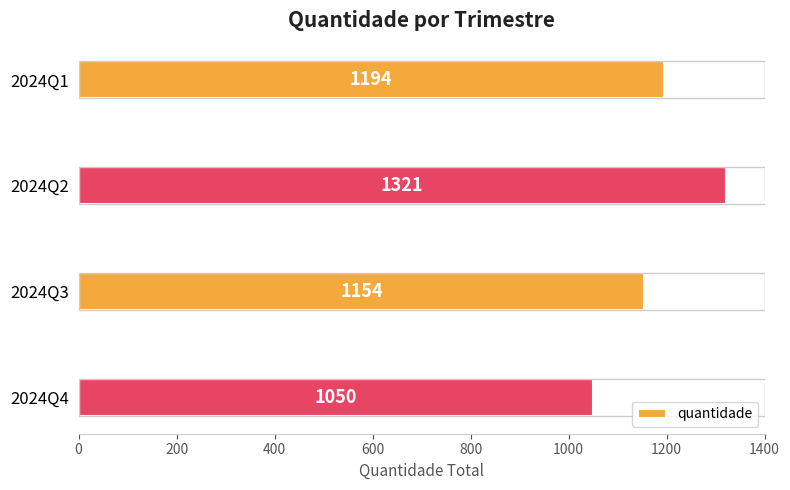

Reading top to bottom, list all the values displayed in this chart.

2024Q1=1194	2024Q2=1321	2024Q3=1154	2024Q4=1050